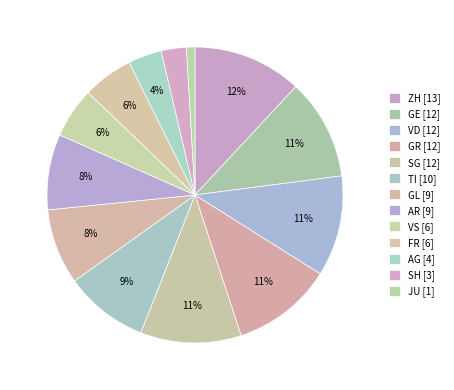

How many segments does this pie chart have?

13